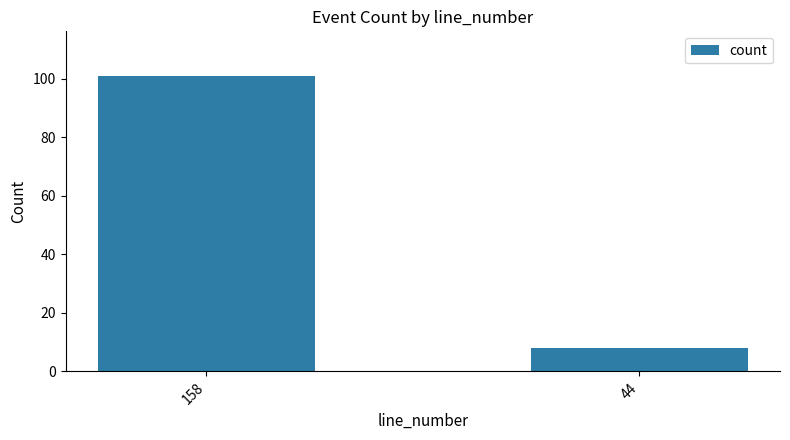

Are the bars grouped side by side (vs. stacked)?

No